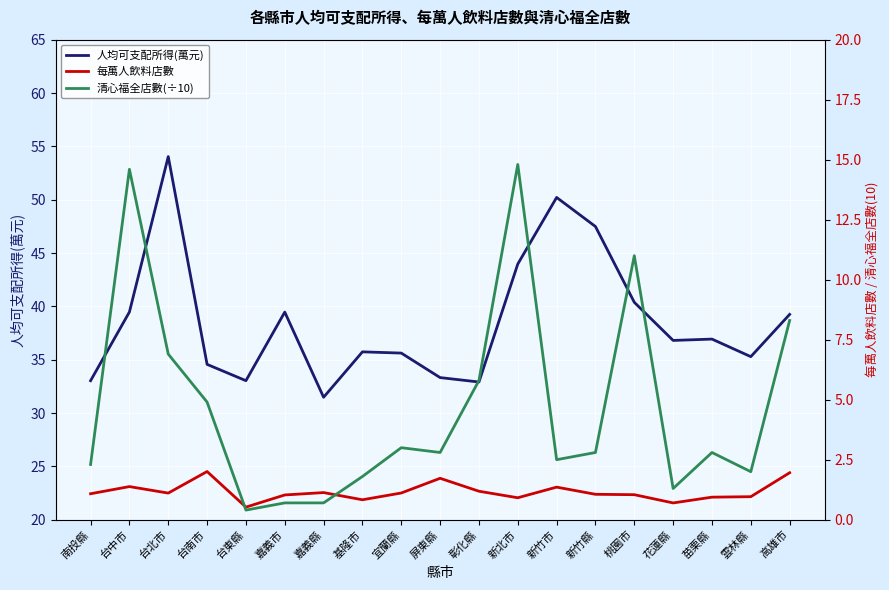

Does the chart display data point markers on the line(s)?

No